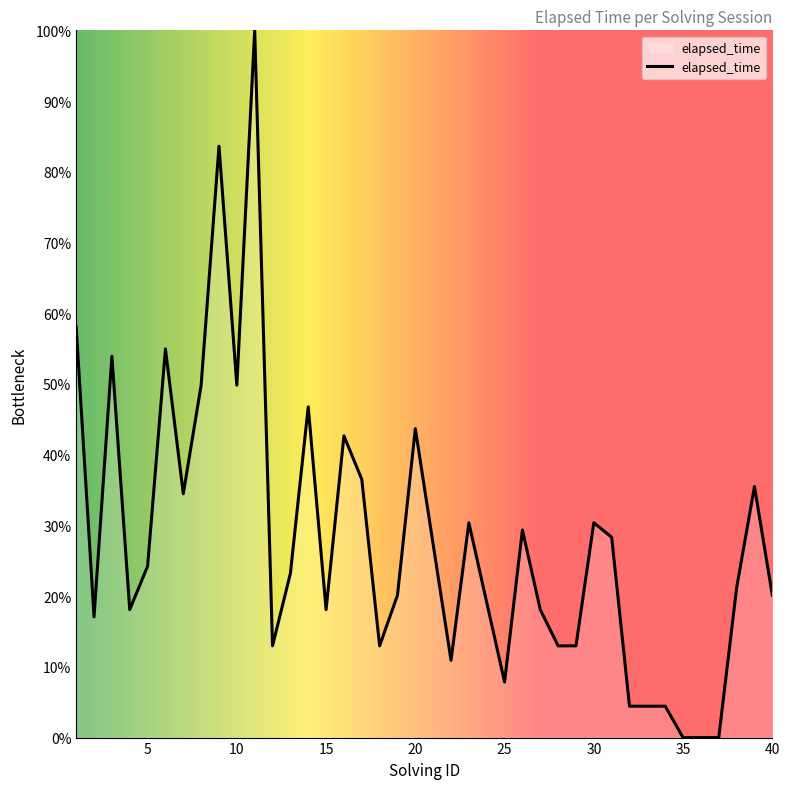

How many lines are shown in the chart?

1